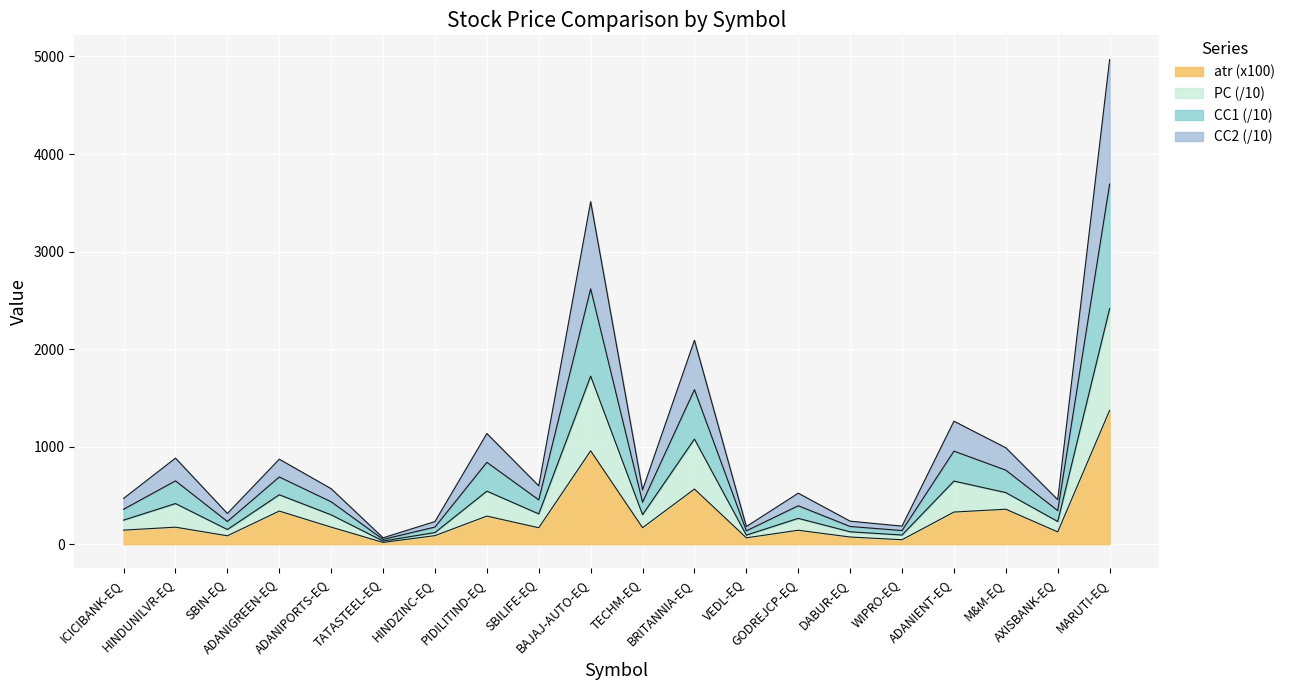

True or false: CC2 and CC1 cross at least once.

False